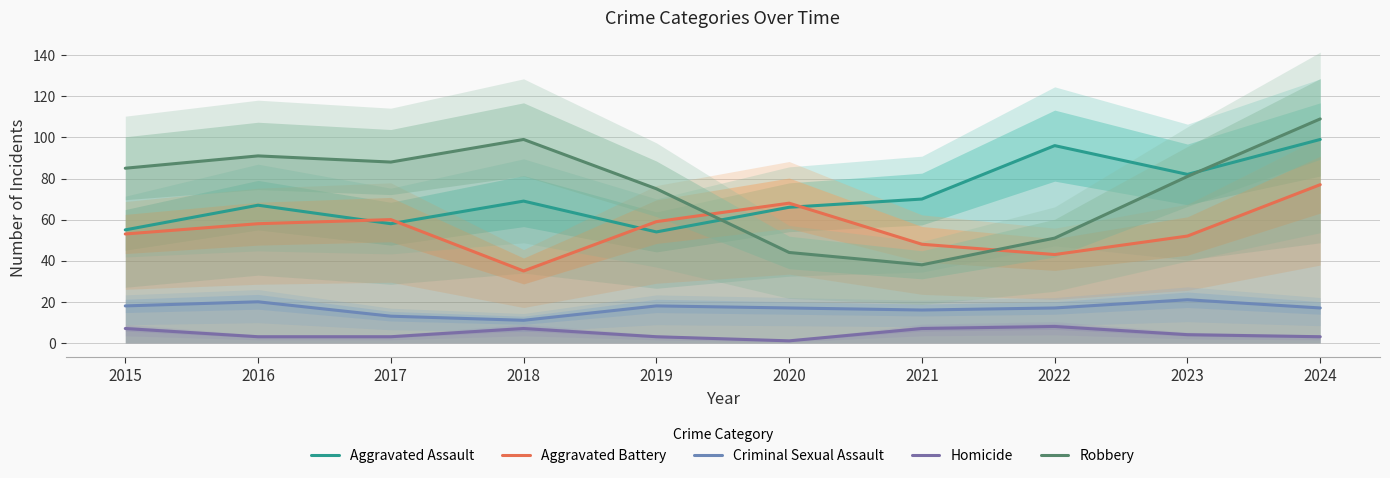

Which has a higher value, 2019 or 2016?

2016